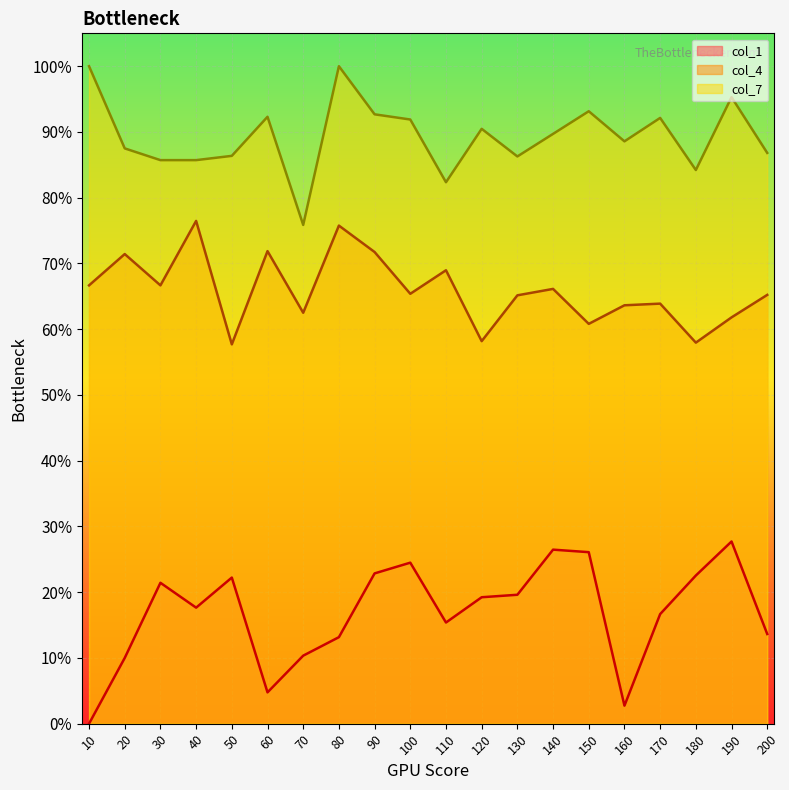

What is the sum of all col_4 values?

13.2